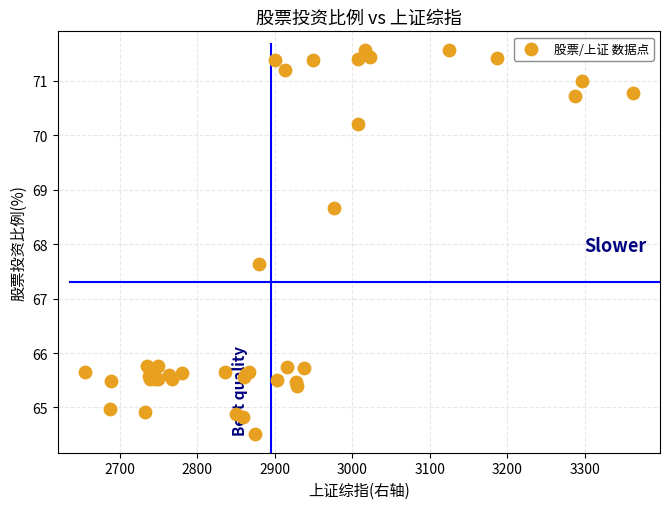

What Y value in the scatter plot is closest to 68?

67.6